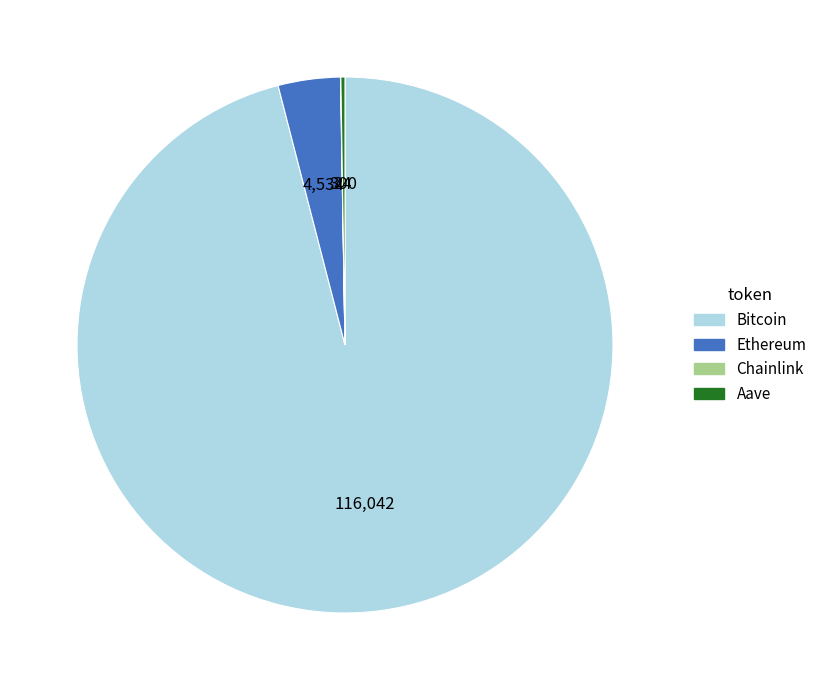

What is the largest slice in the pie chart?

Bitcoin